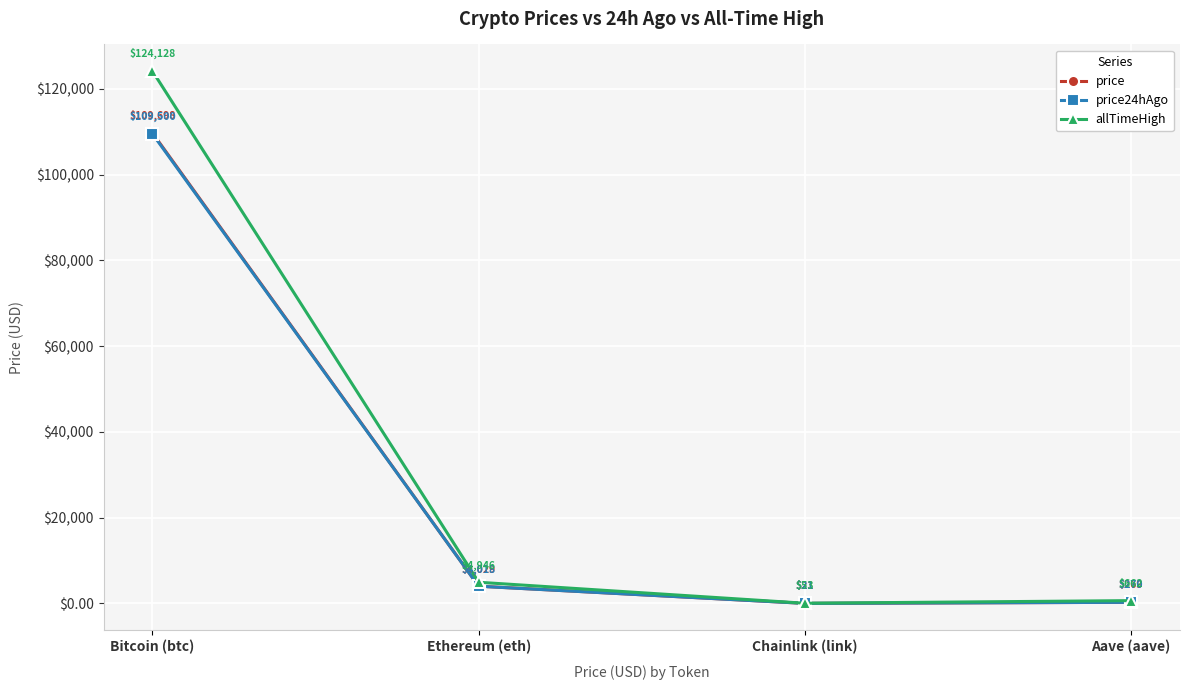

What is the lowest value of the allTimeHigh series?

52.7